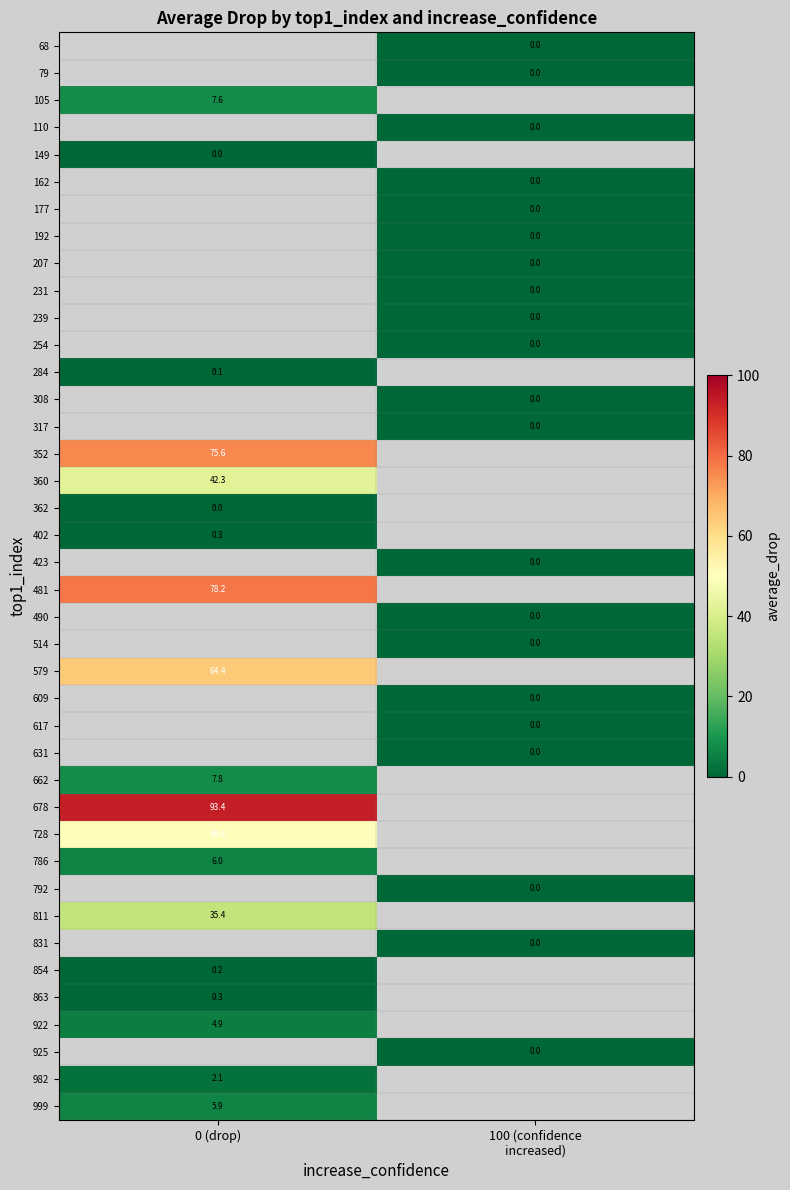

Count the number of categories in the chart.

2